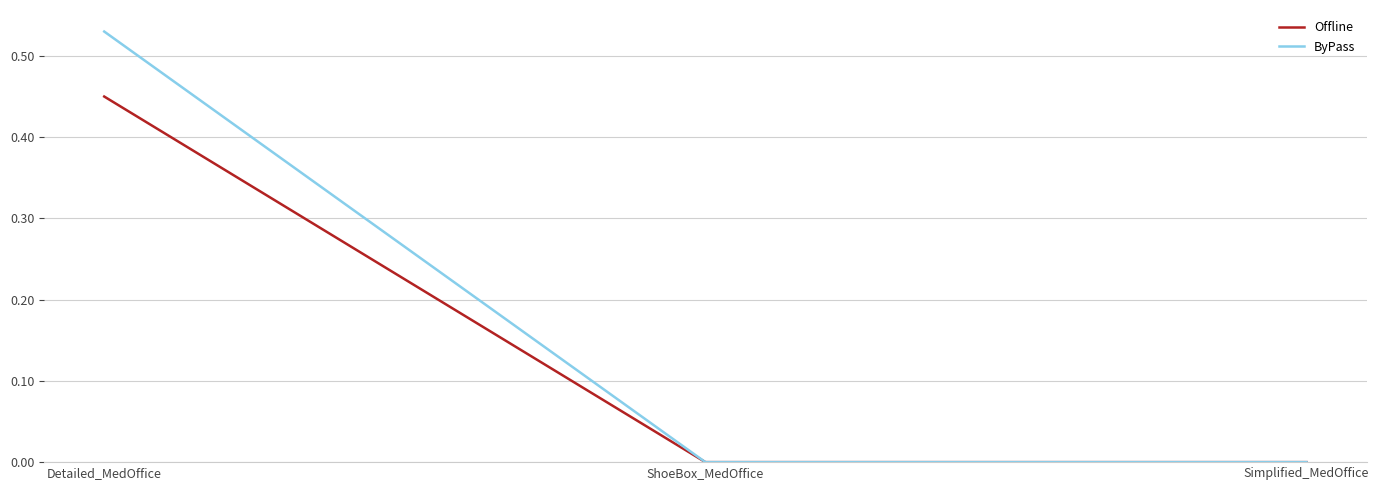

Which series has the largest range (max minus min)?

ByPass